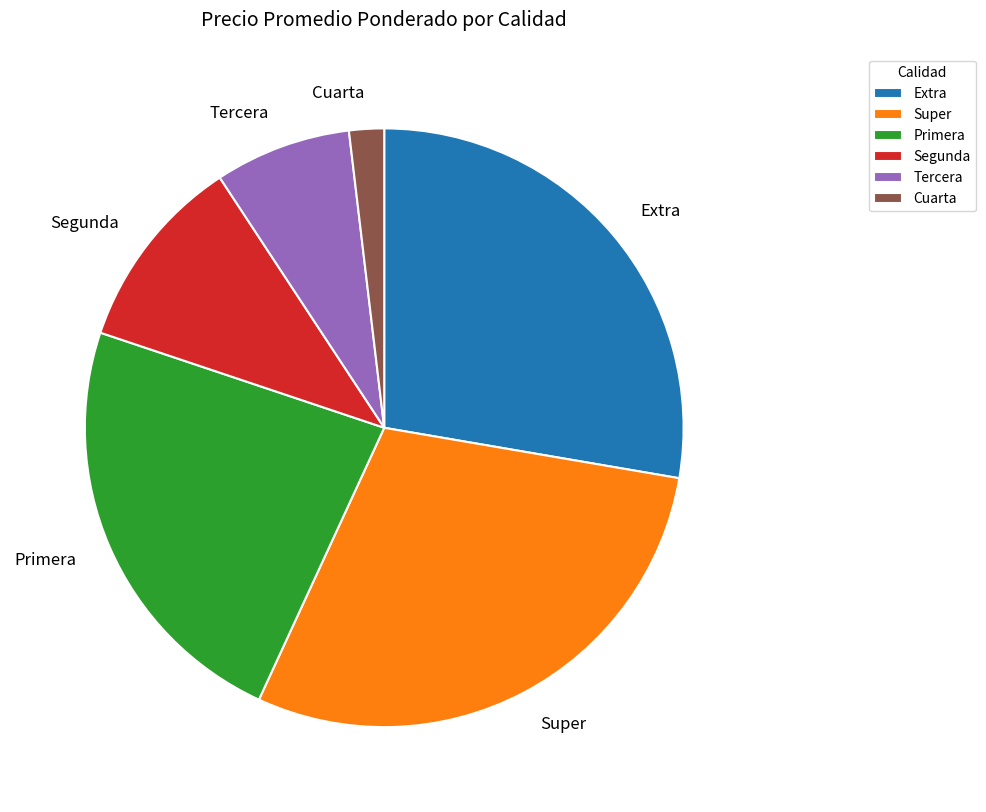

Do Extra and Segunda together represent more than half of the pie?

No